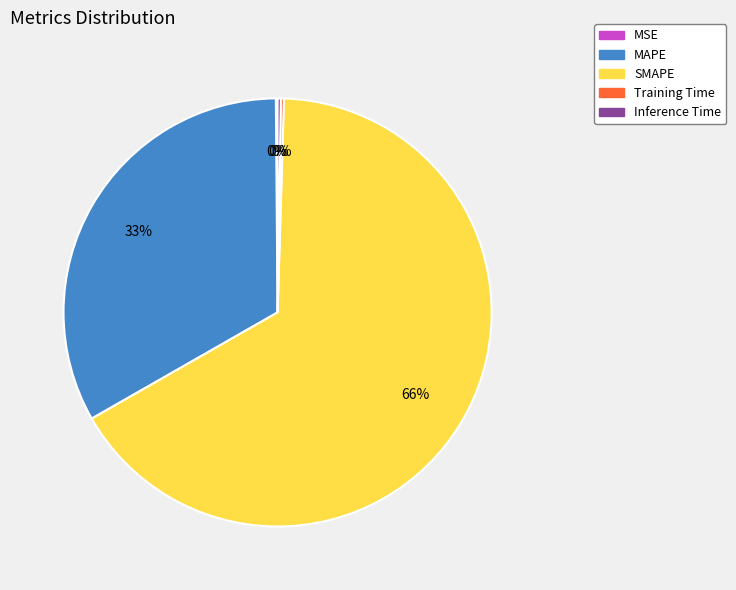

Is it true that MAPE is 18% of the pie?

False